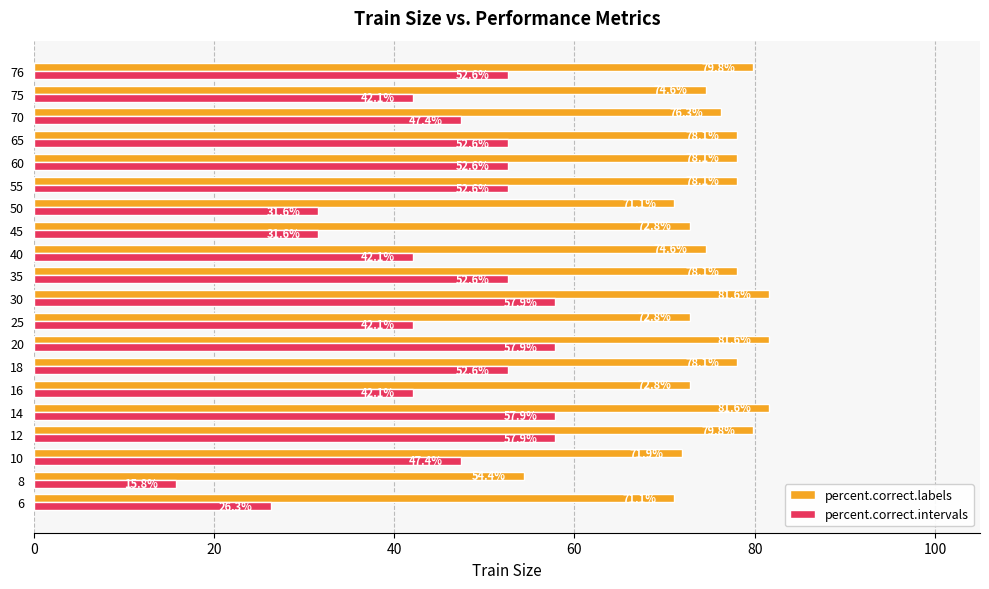

What is the difference between the maximum and minimum values in the percent.correct.intervals series?

42.1